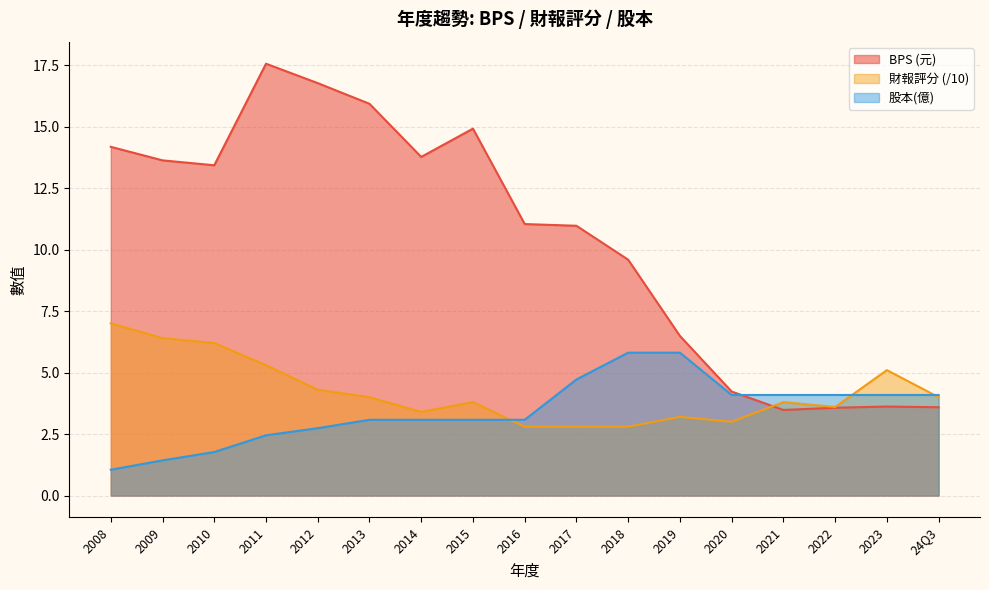

What are all the series names shown in the legend?

BPS (元), 財報評分 (/10), 股本(億)